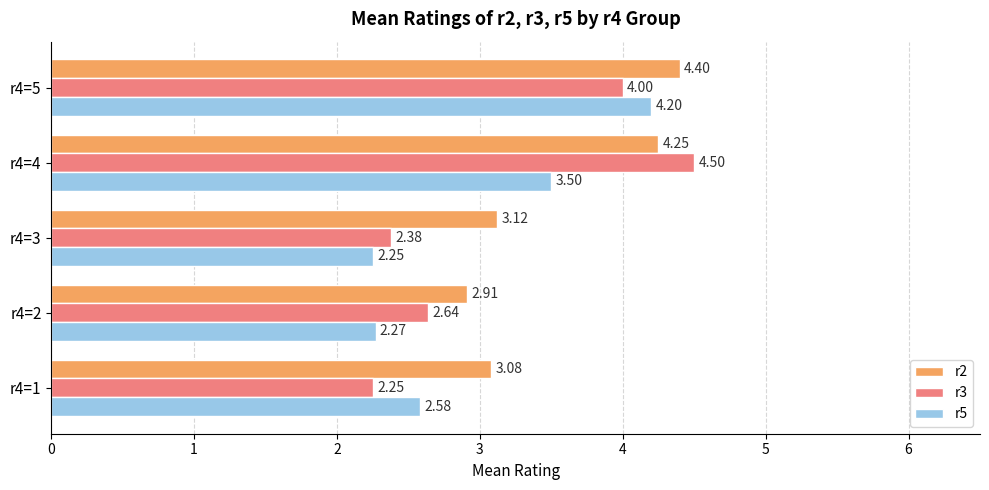

What is the difference between the highest and lowest values at r4=5?

0.4